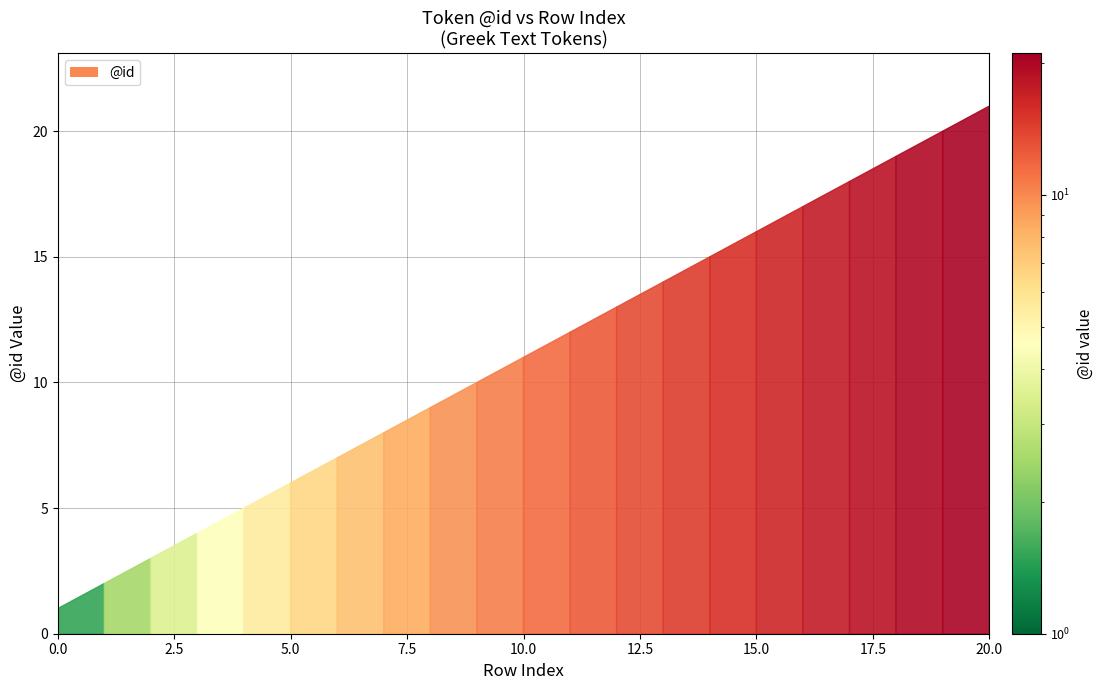

The value at 17 is 18. True or false?

True